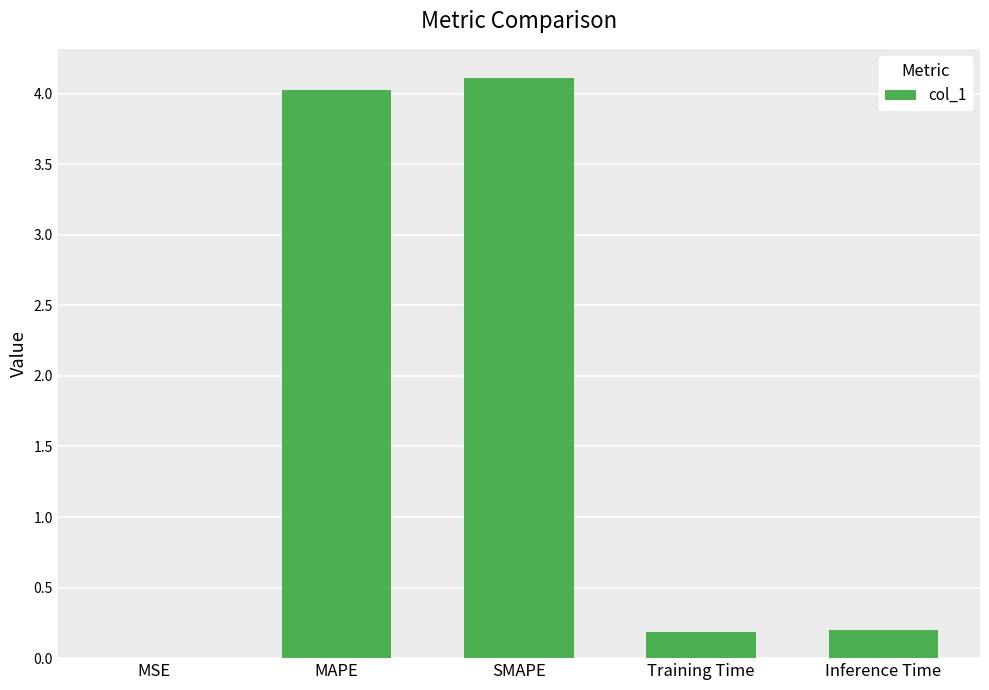

The value at Inference Time is 0.2. True or false?

True